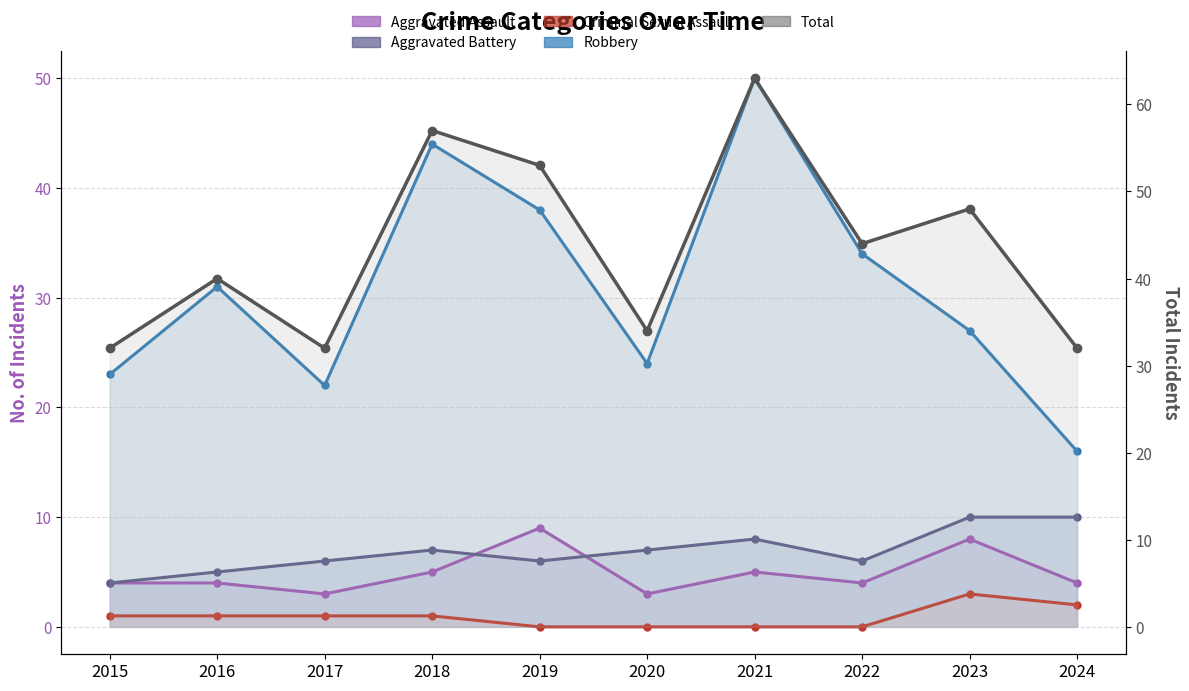

Which category has the highest value across all series?

2021